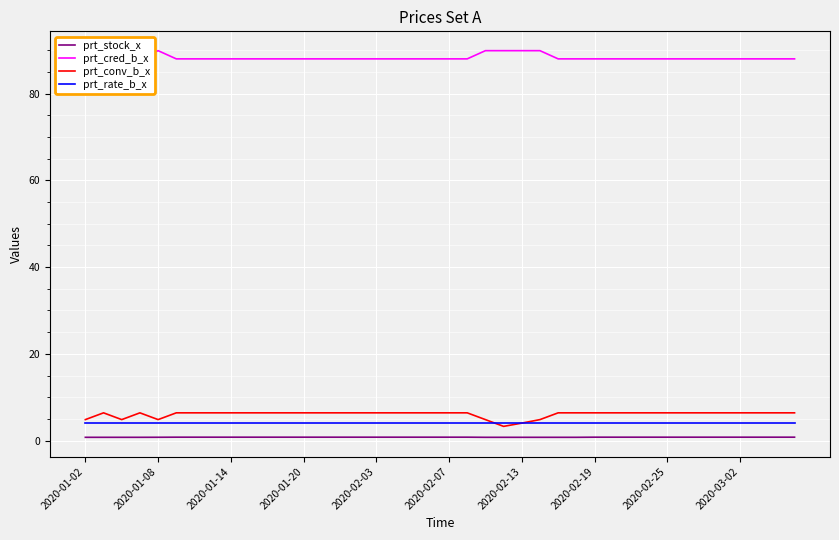

True or false: prt_rate_b_x and prt_stock_x intersect in this chart.

False